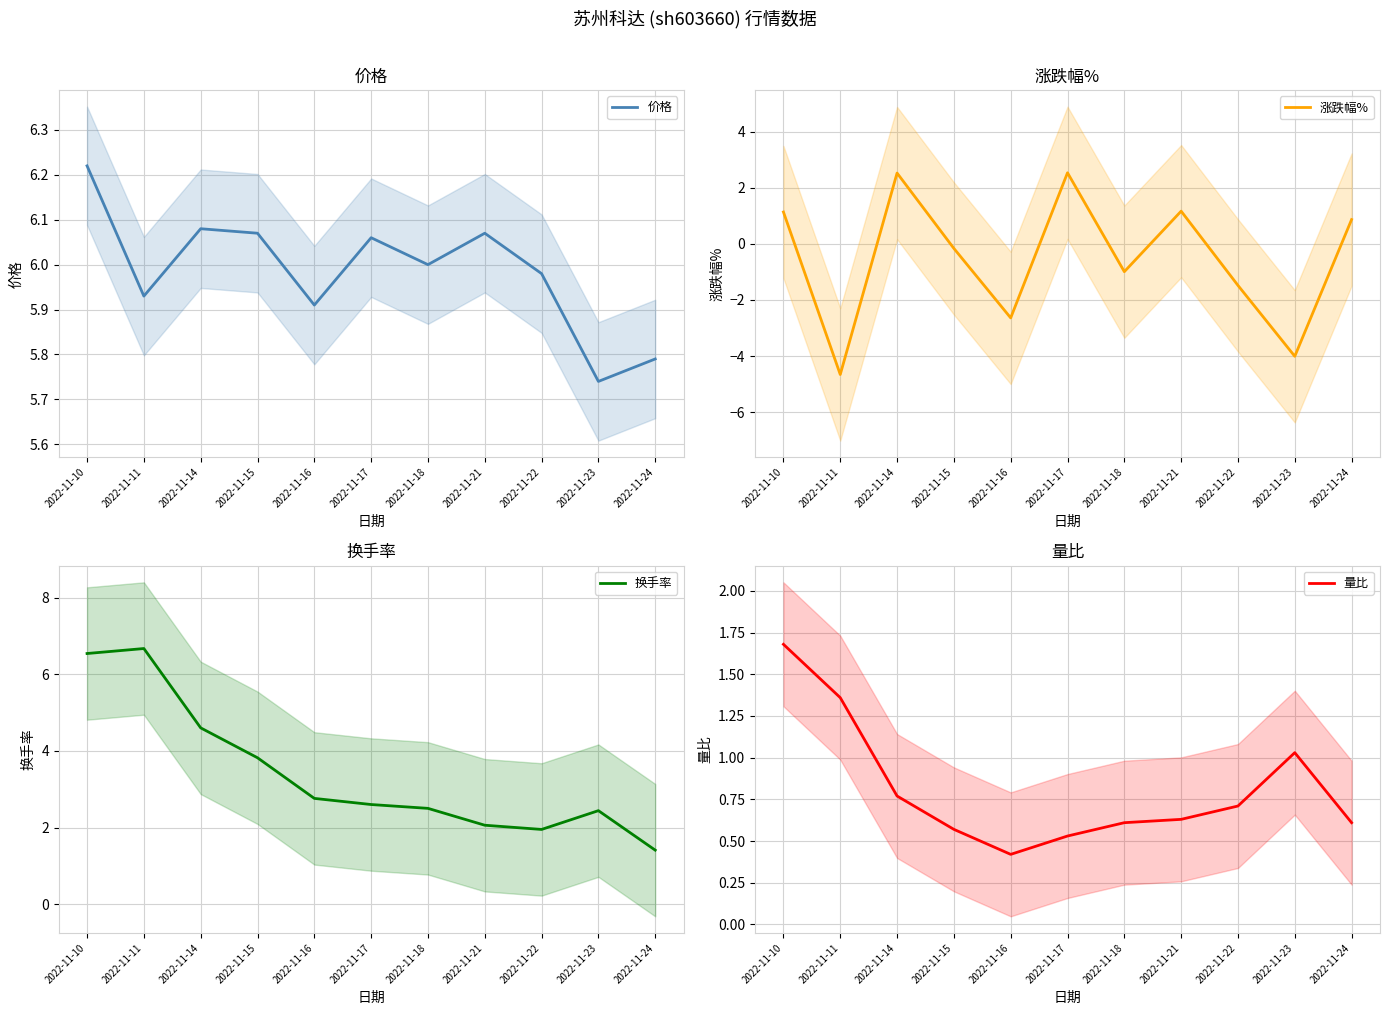

The value of 量比 at 2022-11-22 is 0.7. True or false?

True